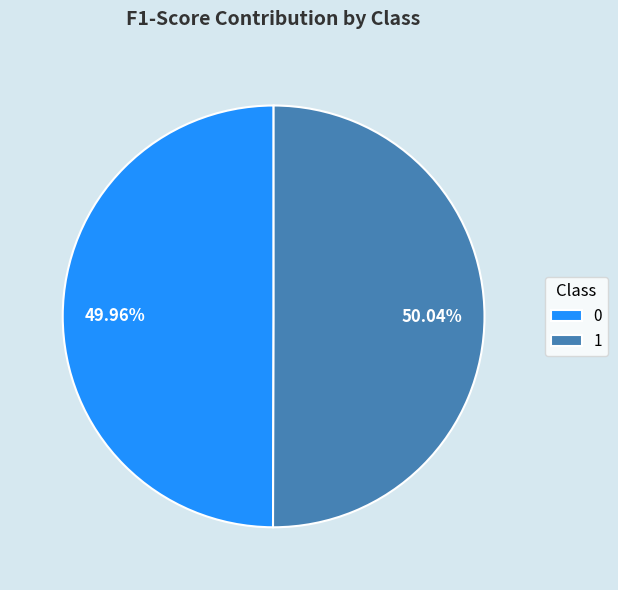

Does any single category account for the majority?

Yes